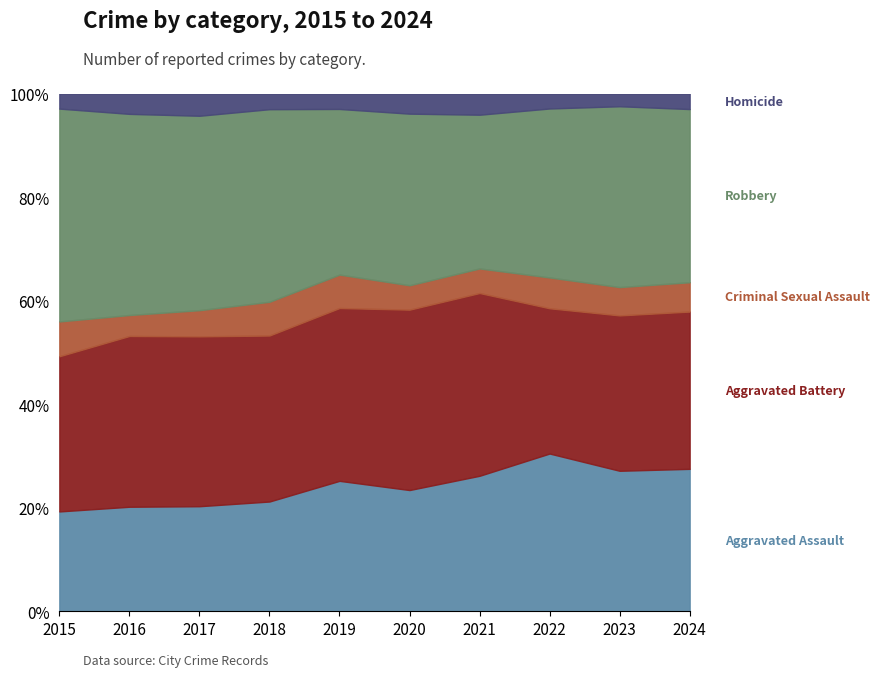

How many intersections are there between Aggravated Battery and Robbery?

2